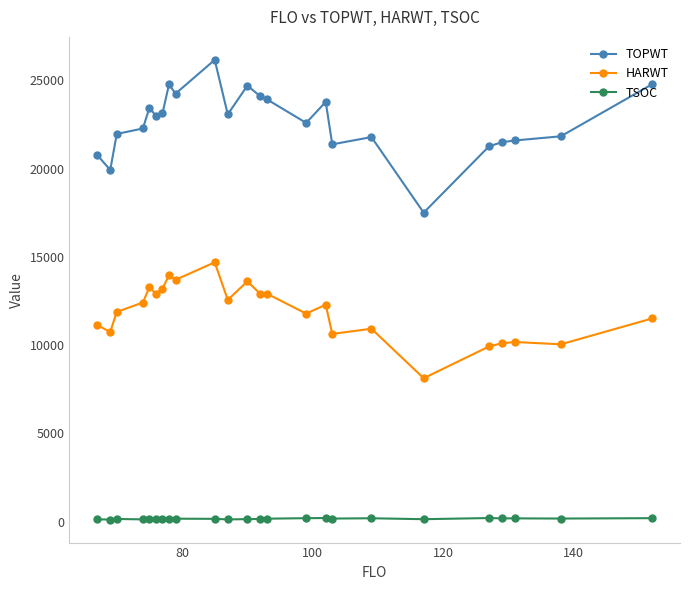

True or false: TOPWT and HARWT cross at least once.

False